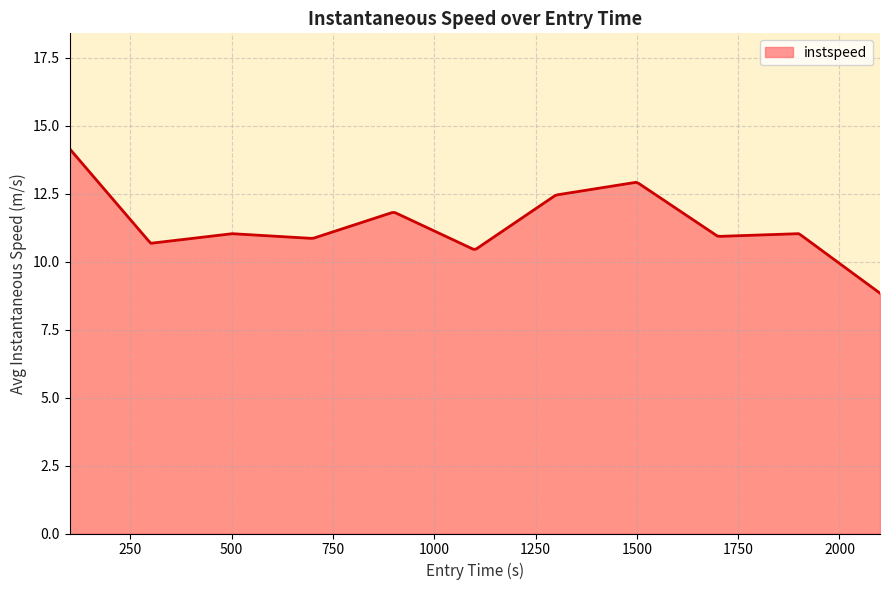

How many lines are shown in the chart?

1